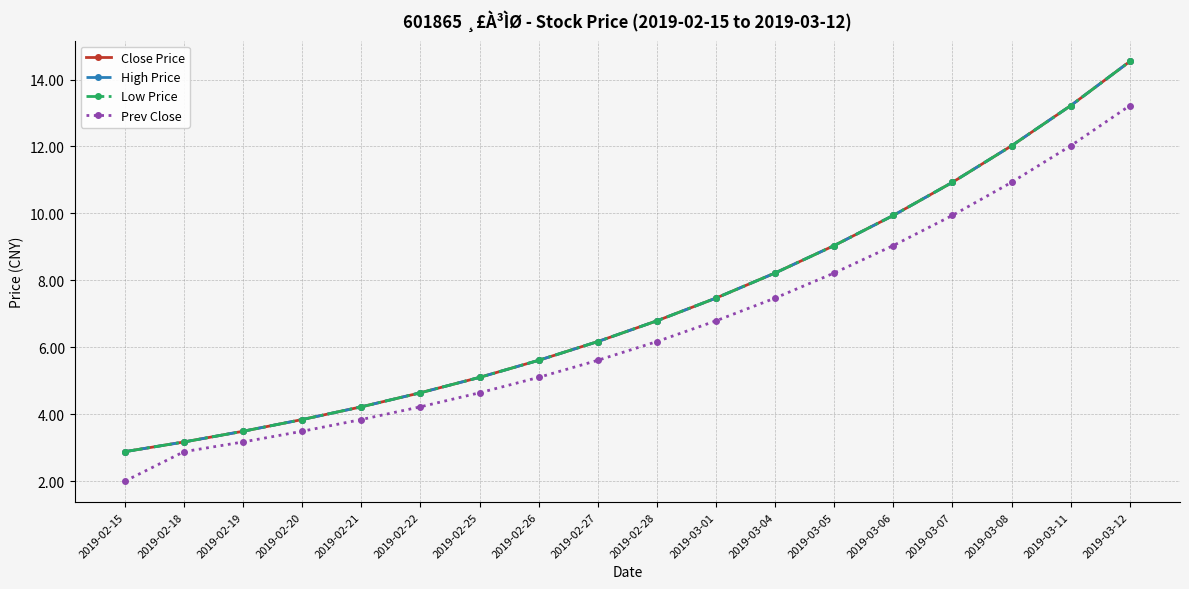

Reading right to left, list all the values displayed in this chart.

Close Price: 14.5	13.2	12.0	10.9	9.9	9.0	8.2	7.5	6.8	6.2	5.6	5.1	4.6	4.2	3.8	3.5	3.2	2.9
High Price: 14.5	13.2	12.0	10.9	9.9	9.0	8.2	7.5	6.8	6.2	5.6	5.1	4.6	4.2	3.8	3.5	3.2	2.9
Low Price: 14.5	13.2	12.0	10.9	9.9	9.0	8.2	7.5	6.8	6.2	5.6	5.1	4.6	4.2	3.8	3.5	3.2	2.9
Prev Close: 13.2	12.0	10.9	9.9	9.0	8.2	7.5	6.8	6.2	5.6	5.1	4.6	4.2	3.8	3.5	3.2	2.9	2.0